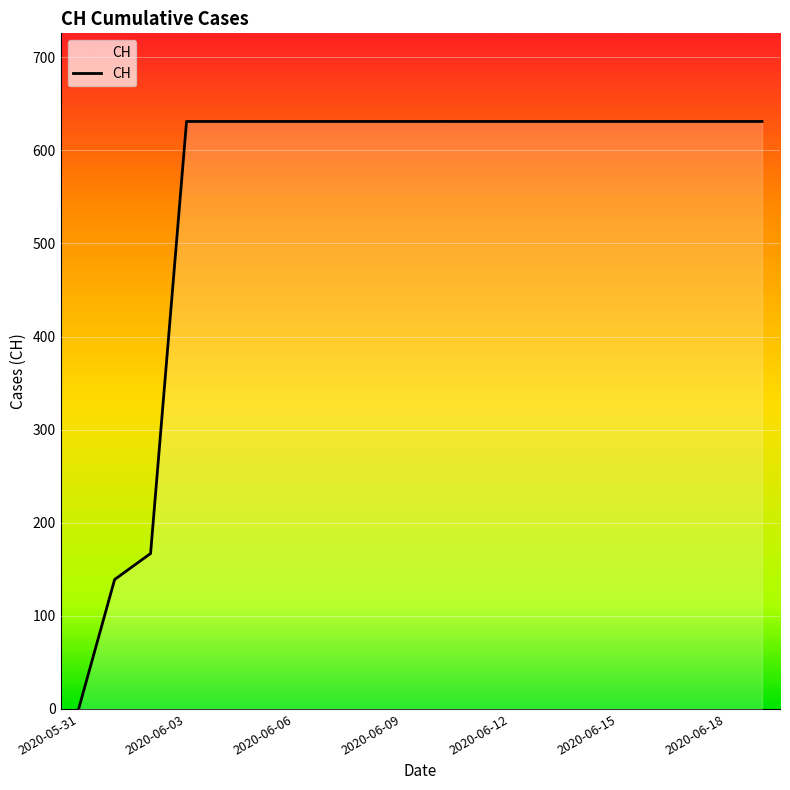

Is this an area chart (filled region under the line)?

No